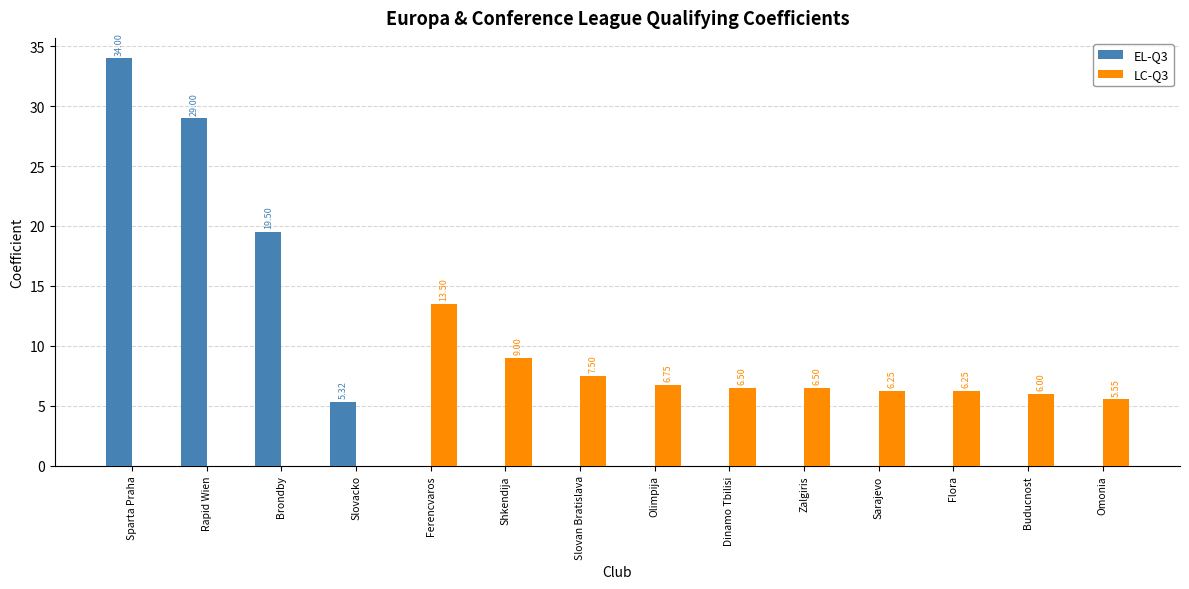

How many data points in EL-Q3 are above 0?

4